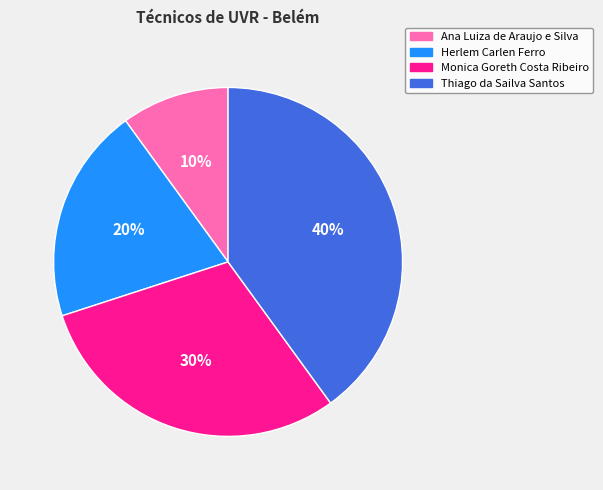

Which category has the biggest portion of the pie?

Thiago da Sailva Santos